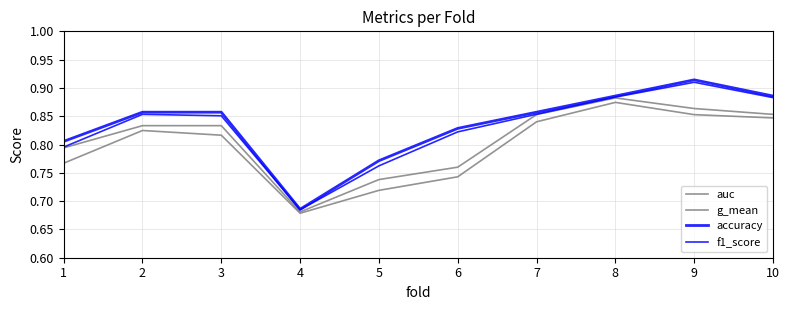

Is this an area chart (filled region under the line)?

No